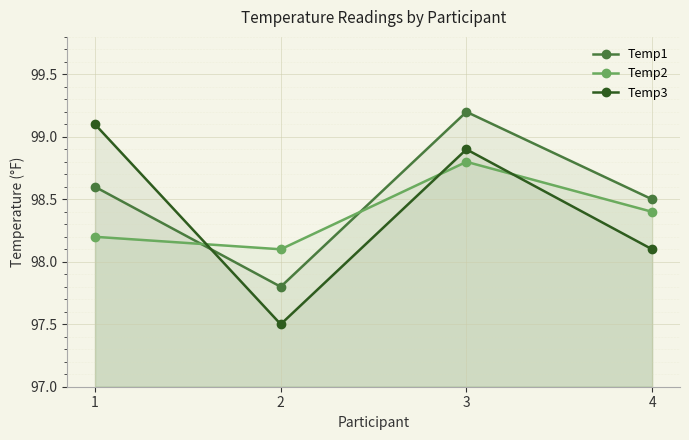

Where does the Temp1 series first go above 98?

1